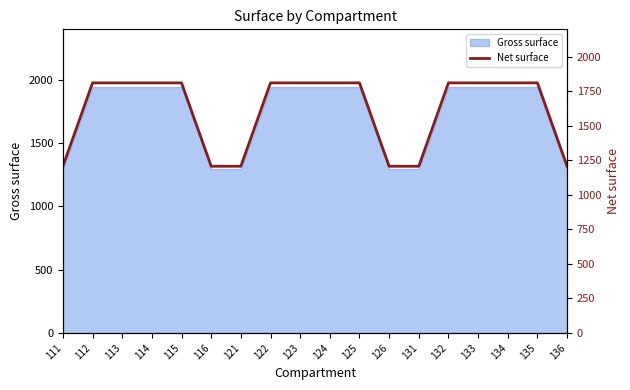

Reading left to right, what are all the values shown in this chart?

111=1208	112=1812	113=1812	114=1812	115=1812	116=1208	121=1208	122=1812	123=1812	124=1812	125=1812	126=1208	131=1208	132=1812	133=1812	134=1812	135=1812	136=1208